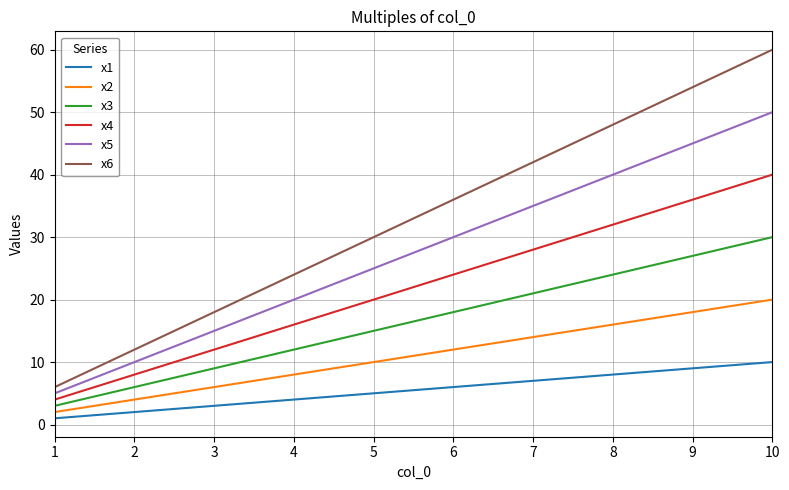

How many lines are shown in the chart?

6